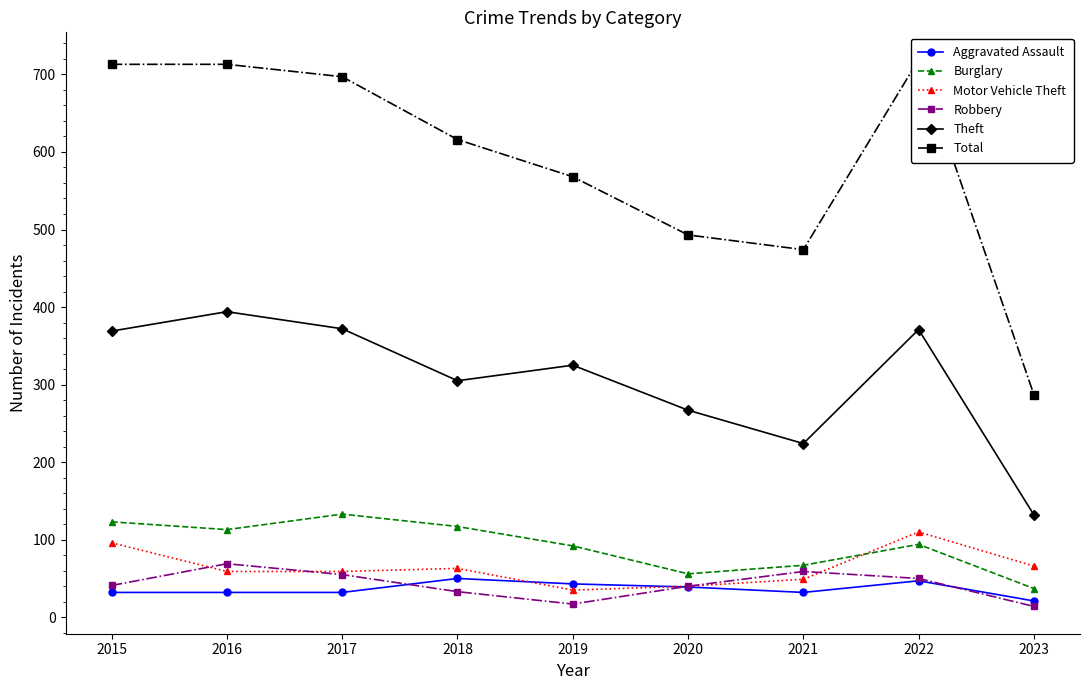

What is the minimum value shown in the chart?

14